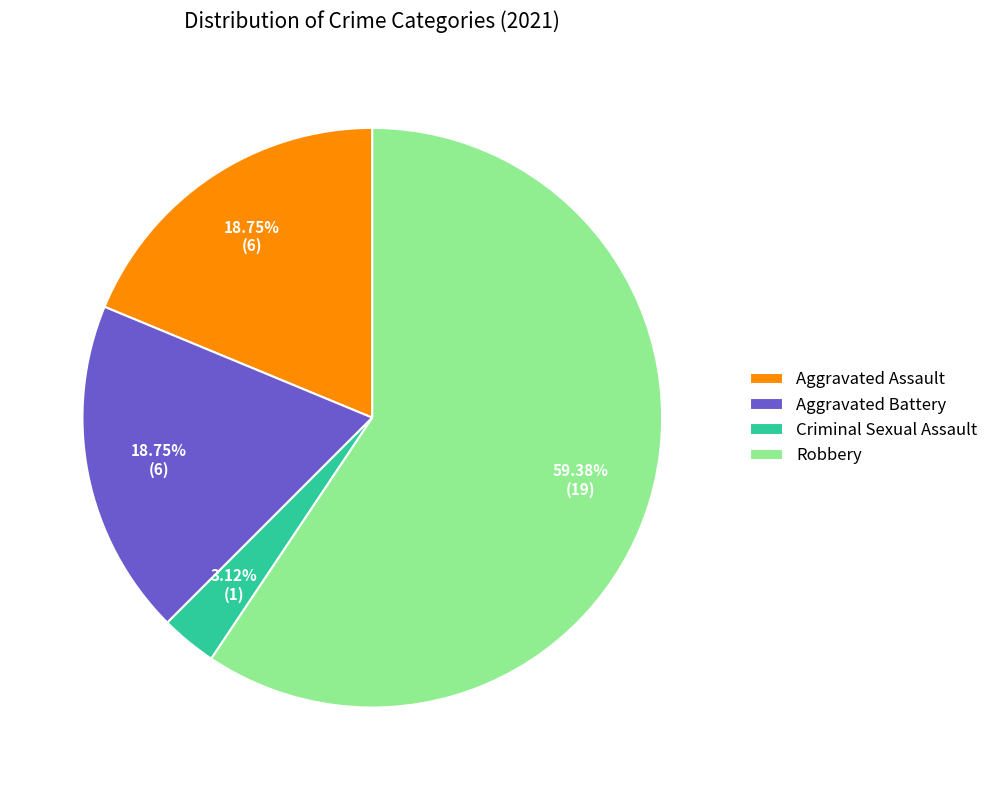

Which category has the smallest portion of the pie?

Criminal Sexual Assault